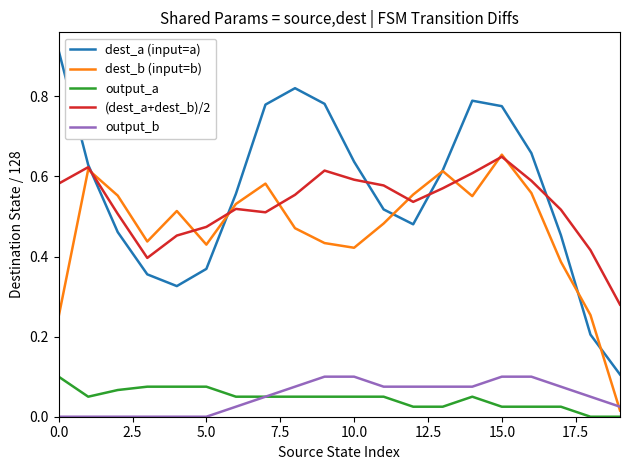

Count the number of data series in this chart.

5